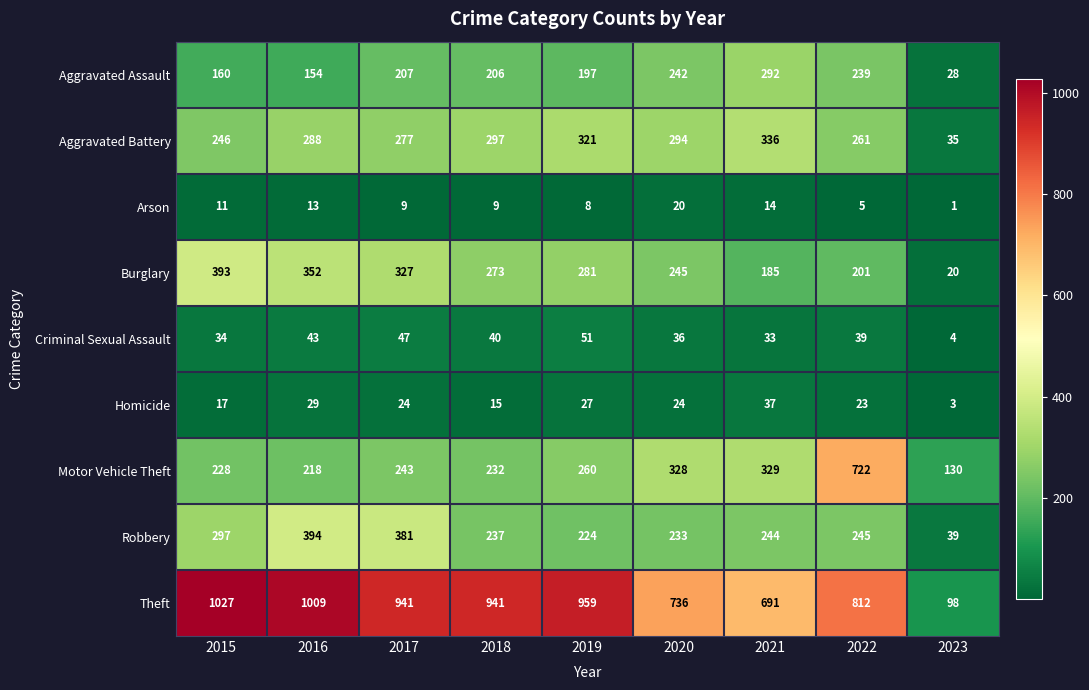

At which category does the chart reach its minimum across all series?

2023